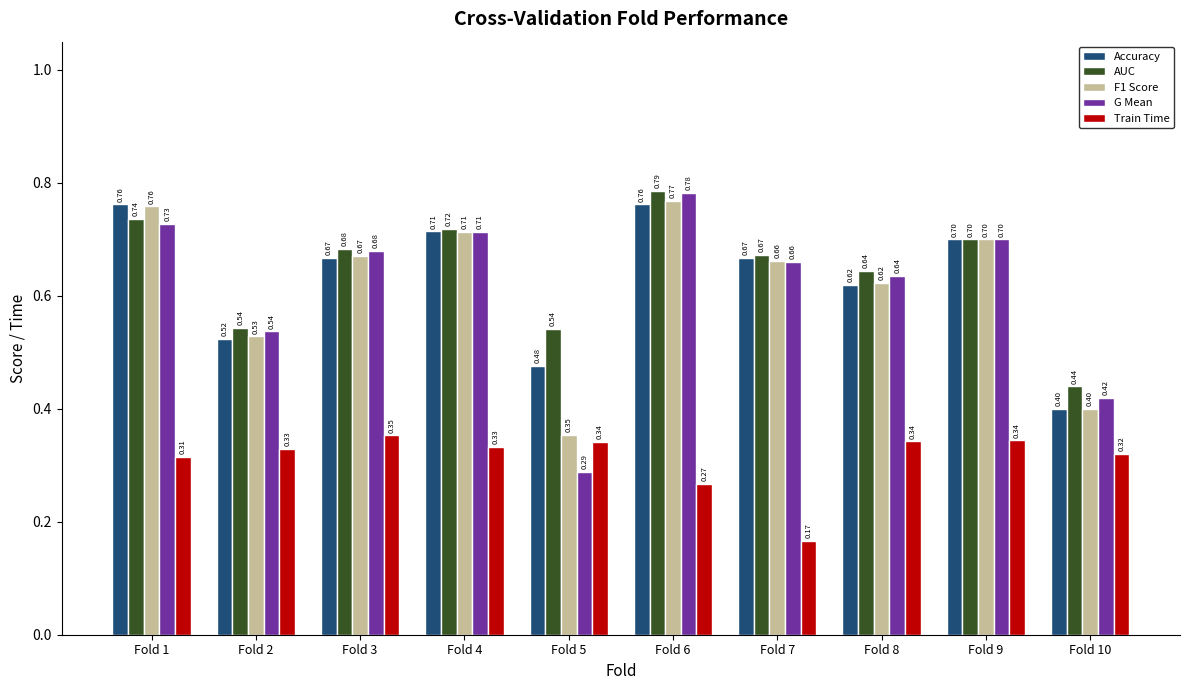

How many G Mean values are between 0 and 1?

10